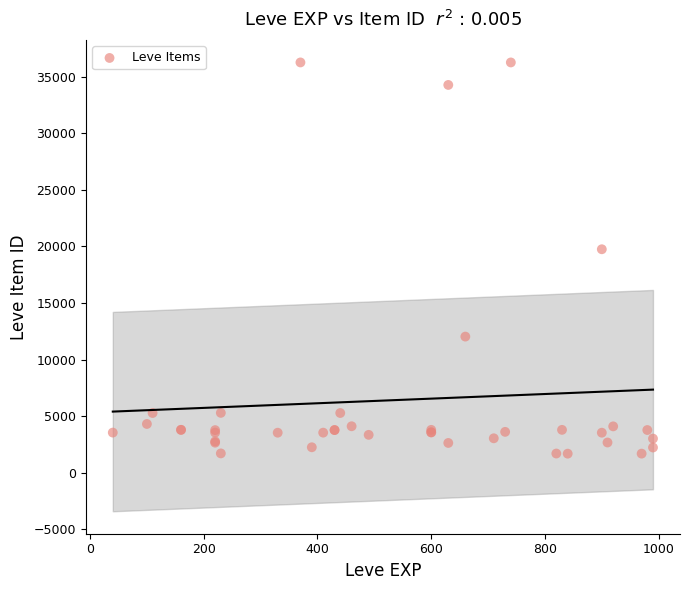

What Y value in the scatter plot is closest to 18967?

19744